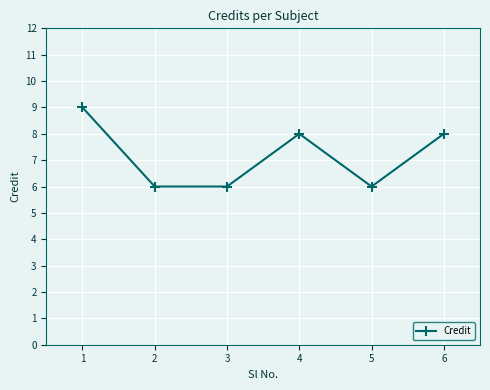

What is the value of the 1st point from the left?

9